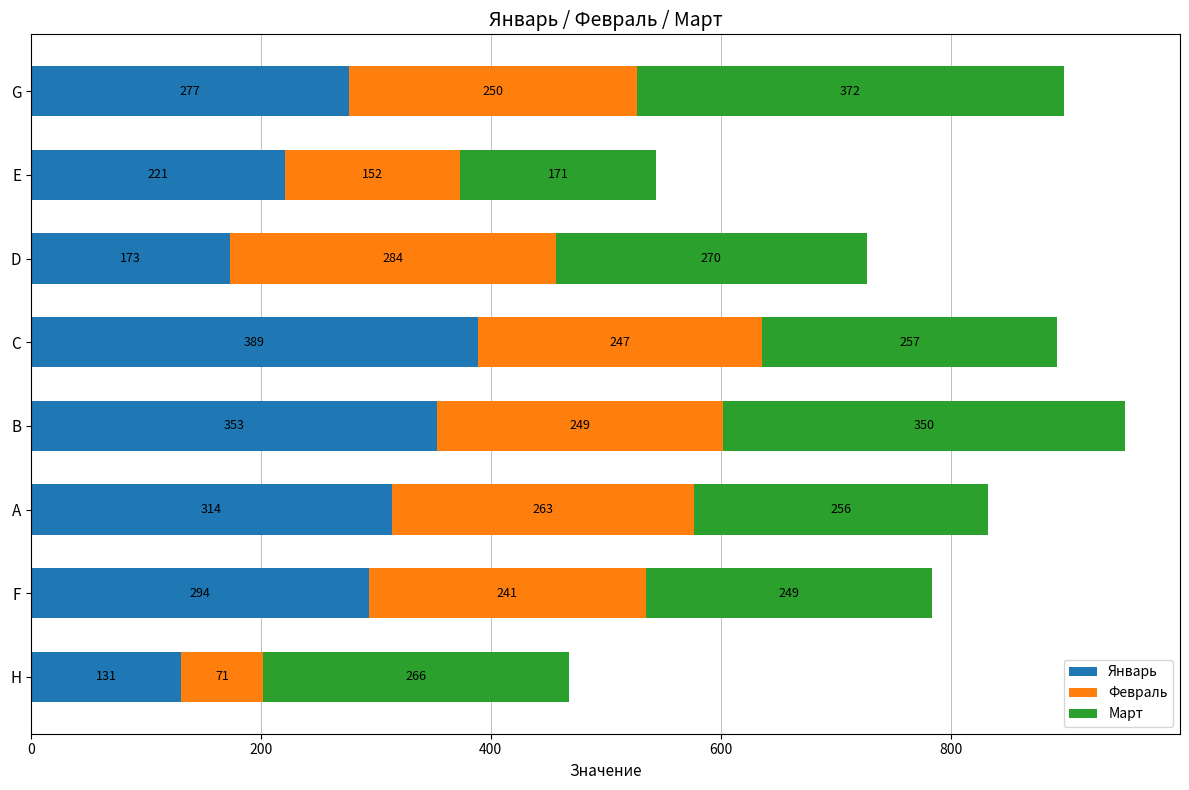

The value of Январь at F is 294. True or false?

True